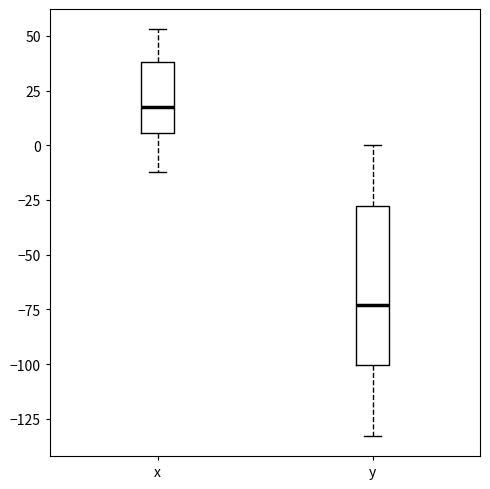

Reading left to right, read every box against the y-axis: the position of its median line, the range the box covers, and the ends of its whiskers. The values are not printed on the chart, so give them approximately, as read against the axis.

x: median 20, box 5 to 40, whiskers -10 to 55
y: median -75, box -100 to -30, whiskers -135 to 0